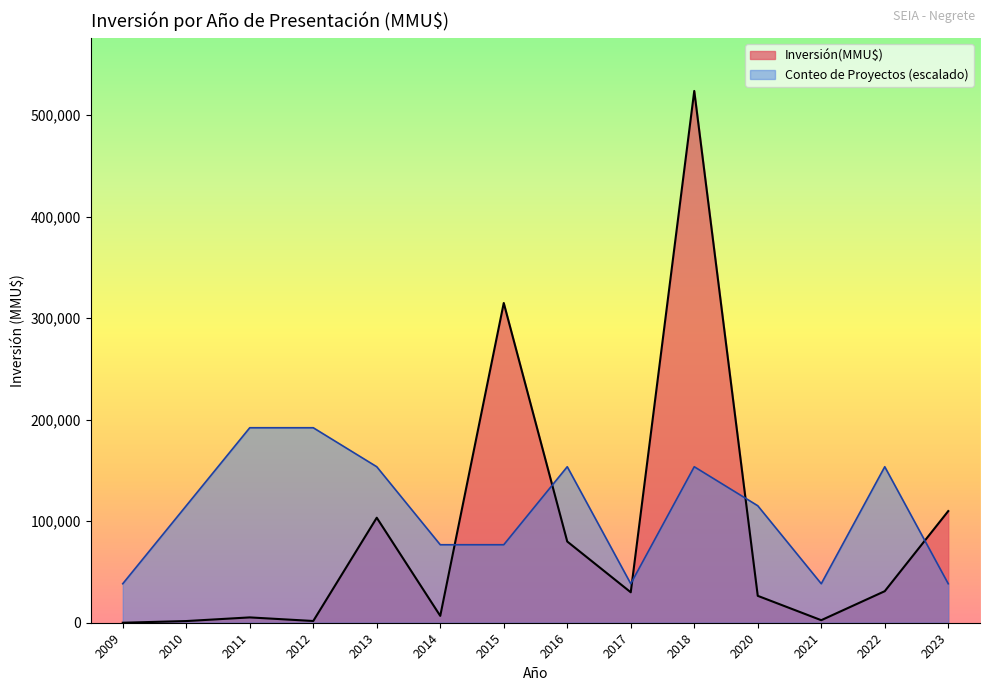

At which category is the sum across all series the highest?

2018